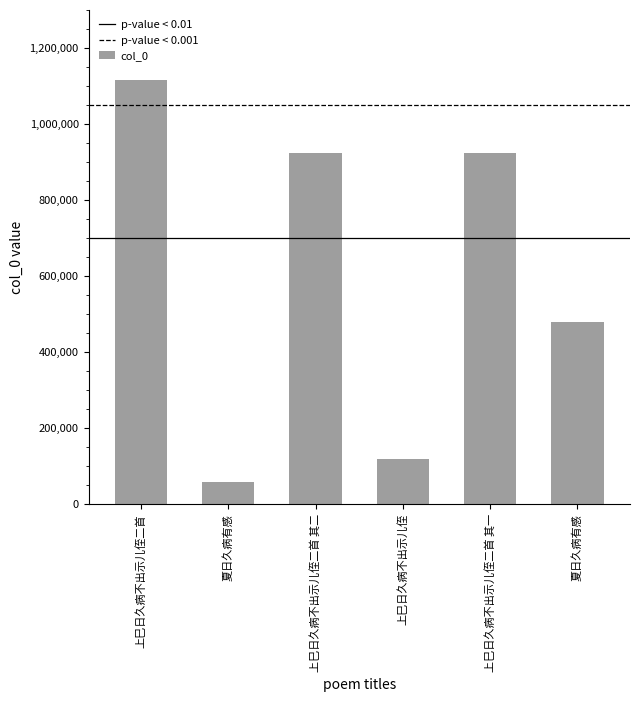

Does the chart contain any negative values?

No